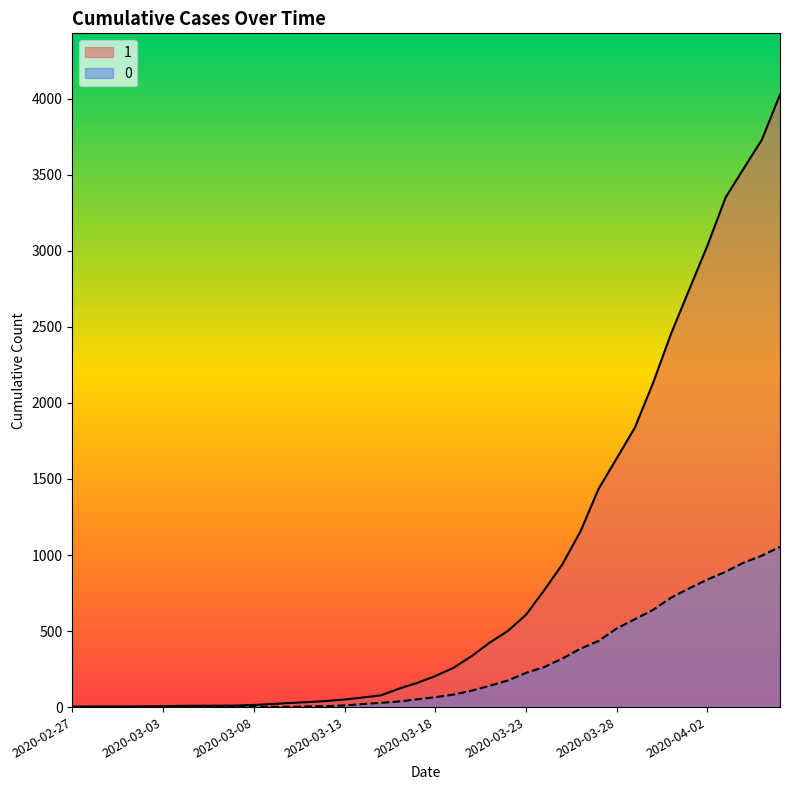

Does the chart display data point markers on the line(s)?

No